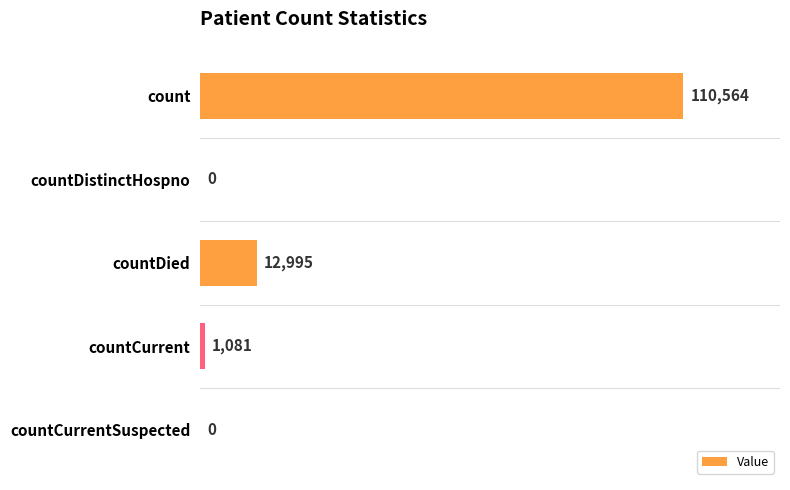

Are the bars horizontal?

Yes